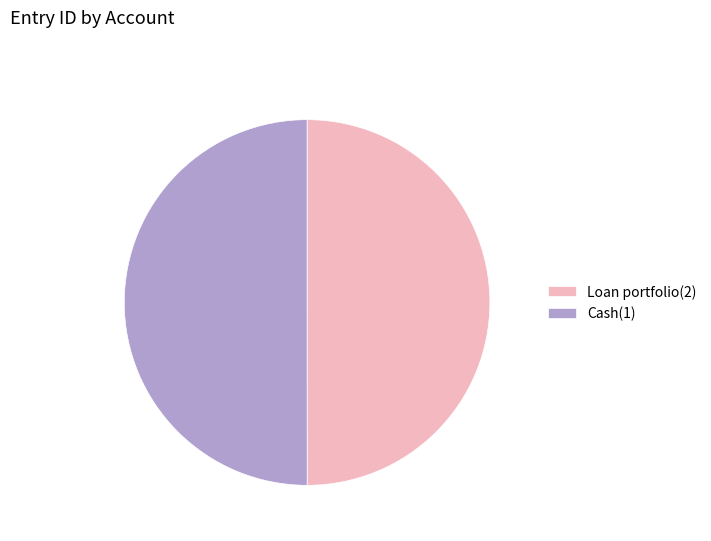

Is it true that Cash(1) is 41% of the pie?

False